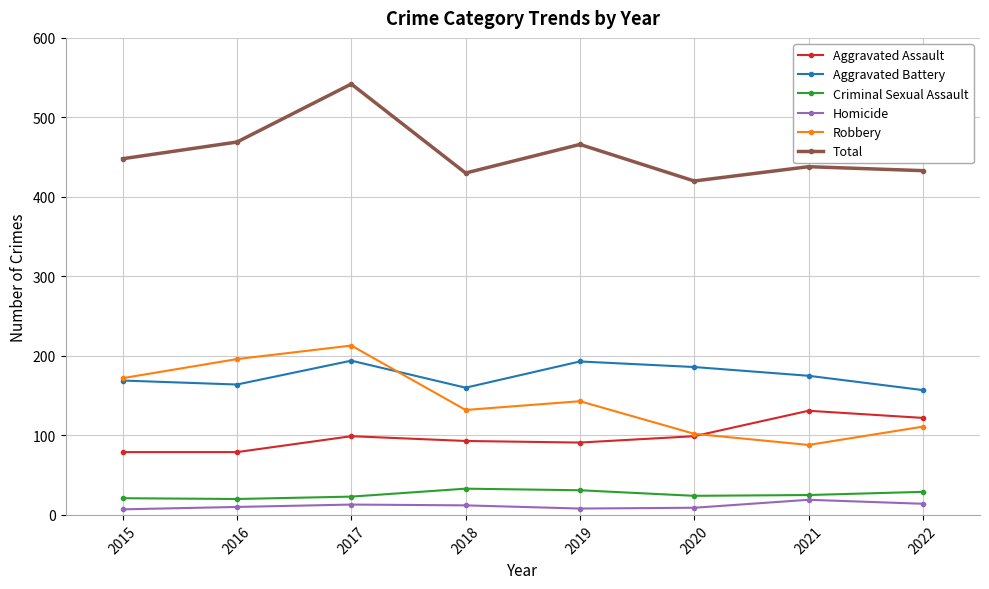

True or false: Robbery has more than 2 interior local peaks.

False